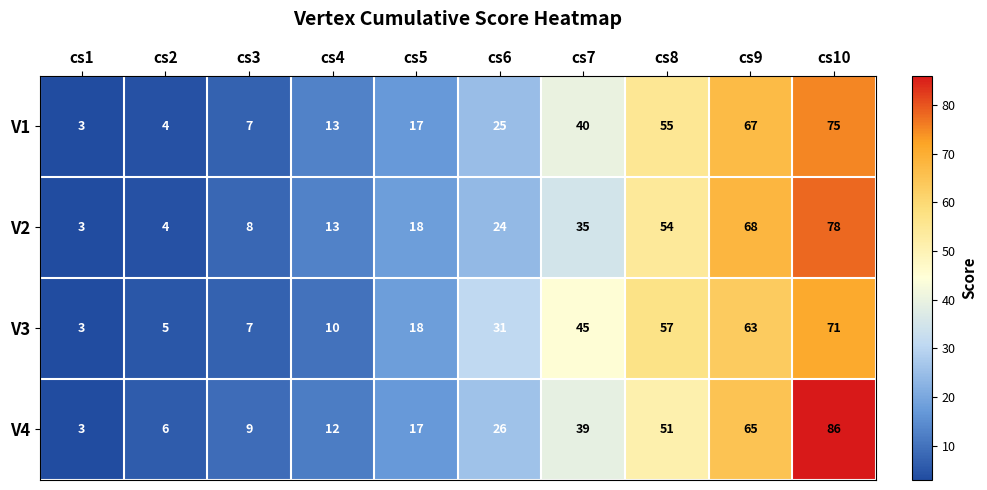

What is the average value of the V4 series?

31